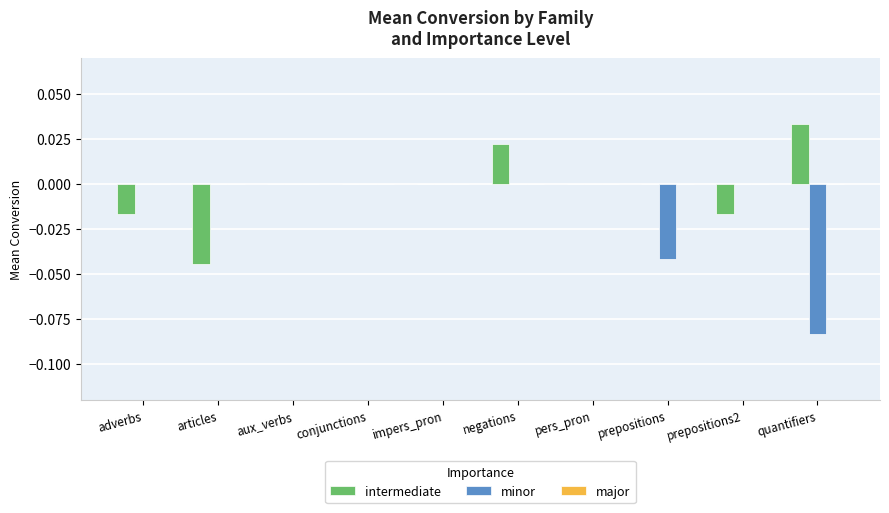

Is it true that minor equals 0.0 at conjunctions?

True